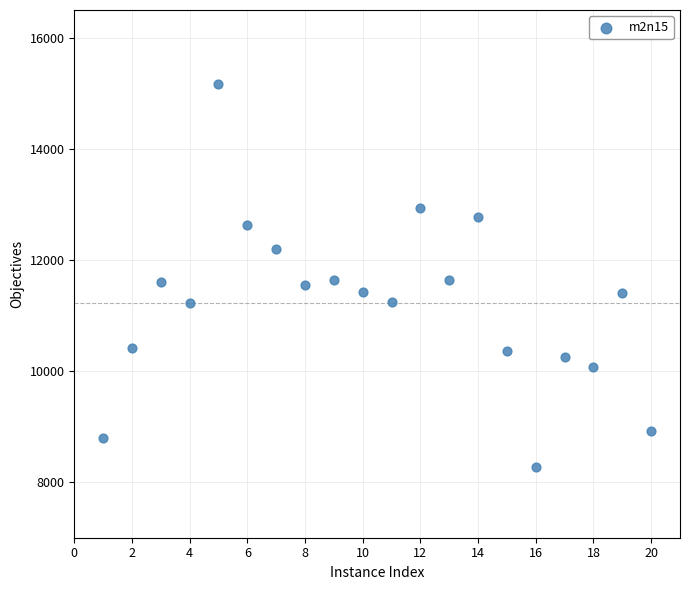

What is the range of Y values (max minus min)?

6898